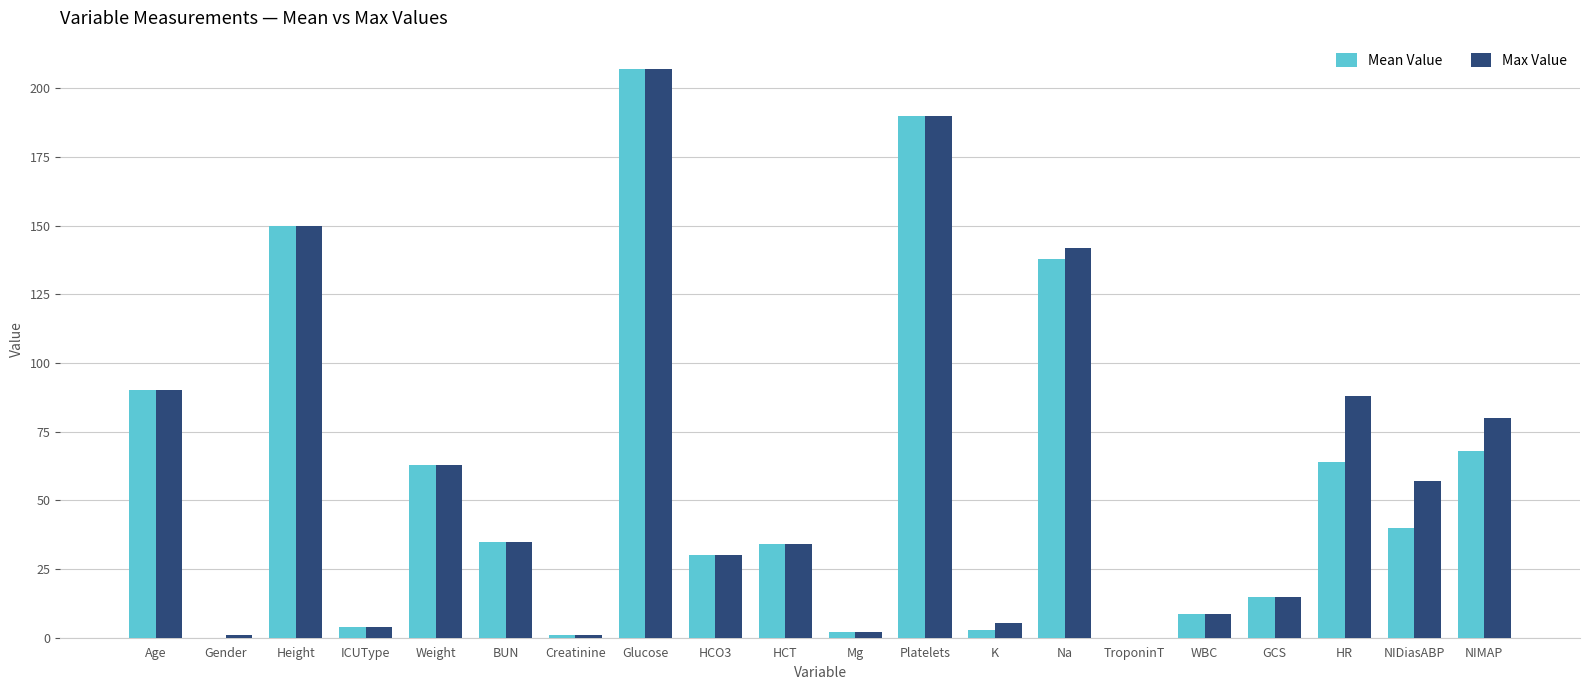

Which series has the widest spread of values?

Mean Value